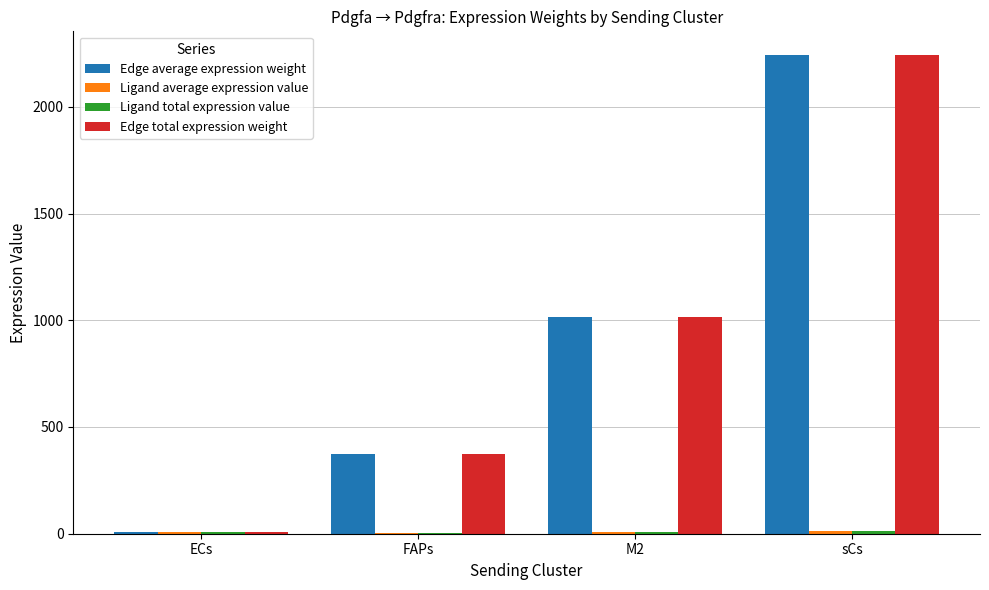

What is the maximum value for Edge total expression weight?

2241.3